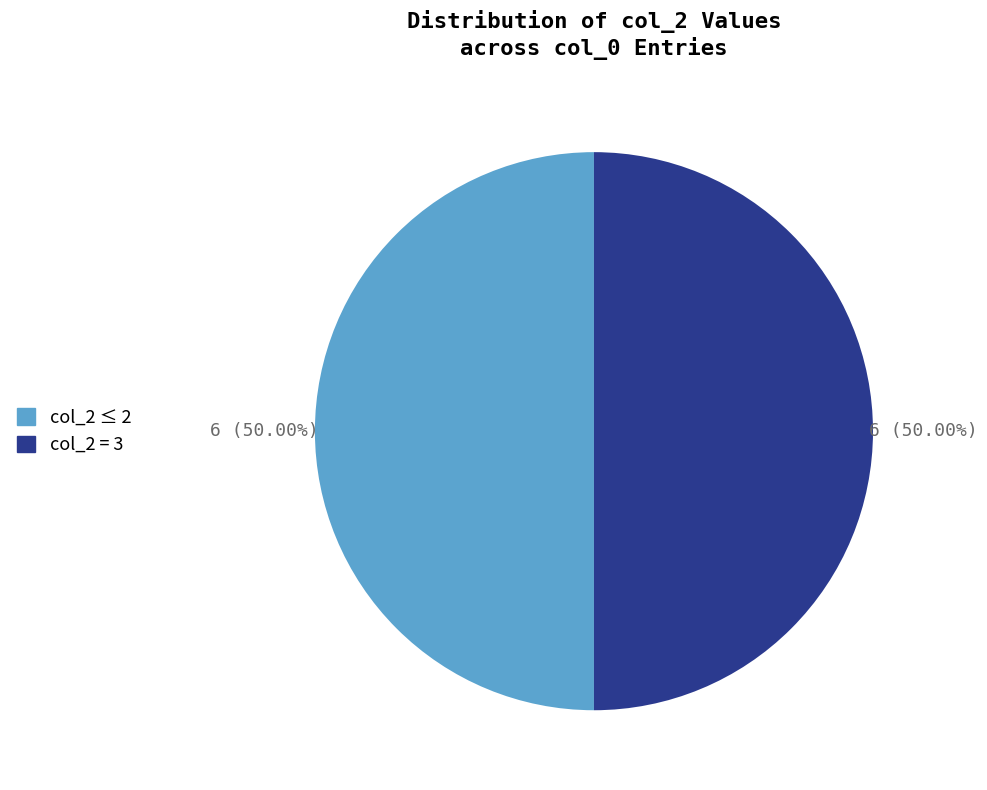

How many segments does this pie chart have?

2